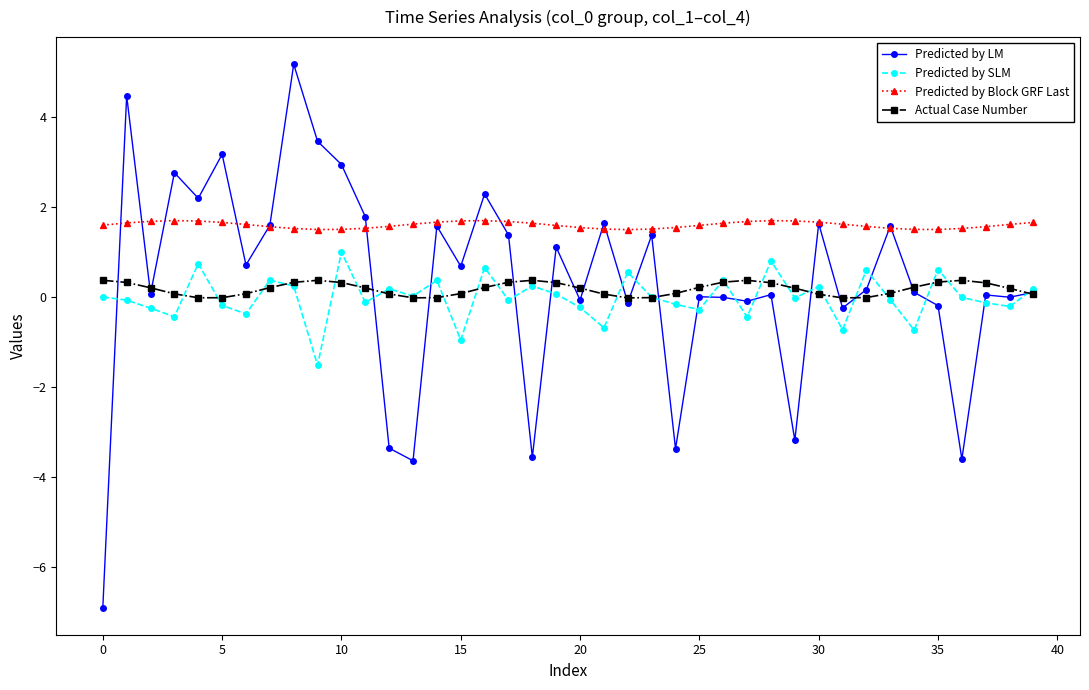

Rank the series by their maximum value, from lowest to highest.

Actual Case Number, Predicted by SLM, Predicted by Block GRF Last, Predicted by LM